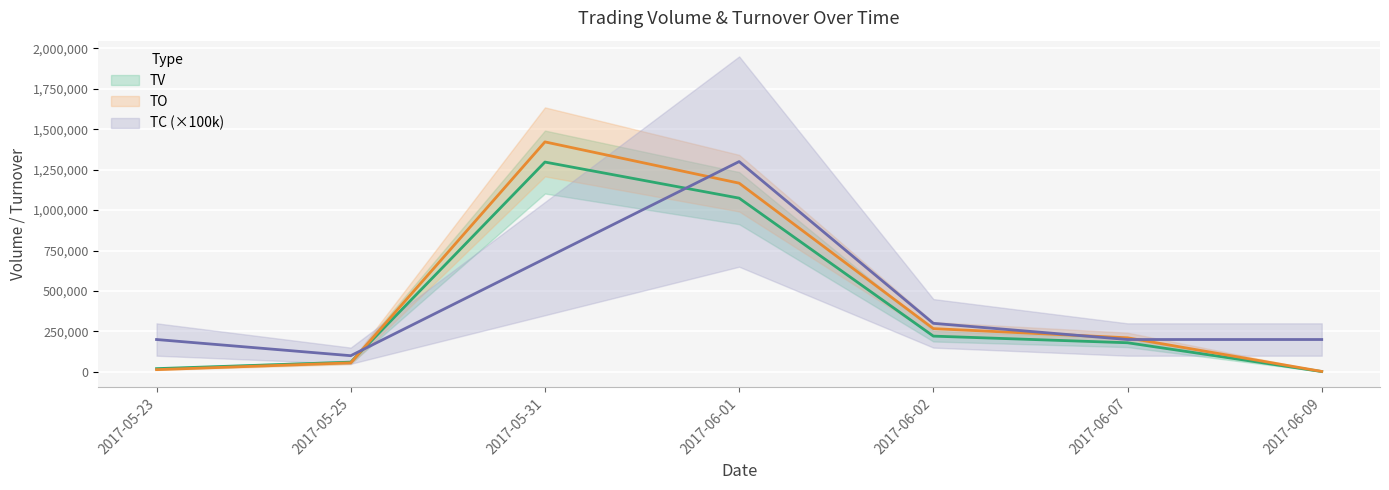

Between 2017-06-09 and 2017-05-23, which is larger?

2017-05-23